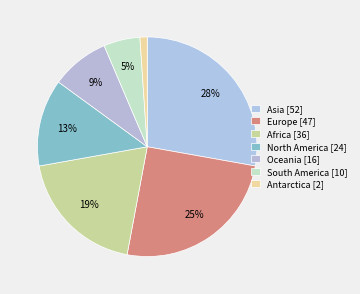

To the nearest percent, what is the difference between the largest and smallest slice percentages?

27%